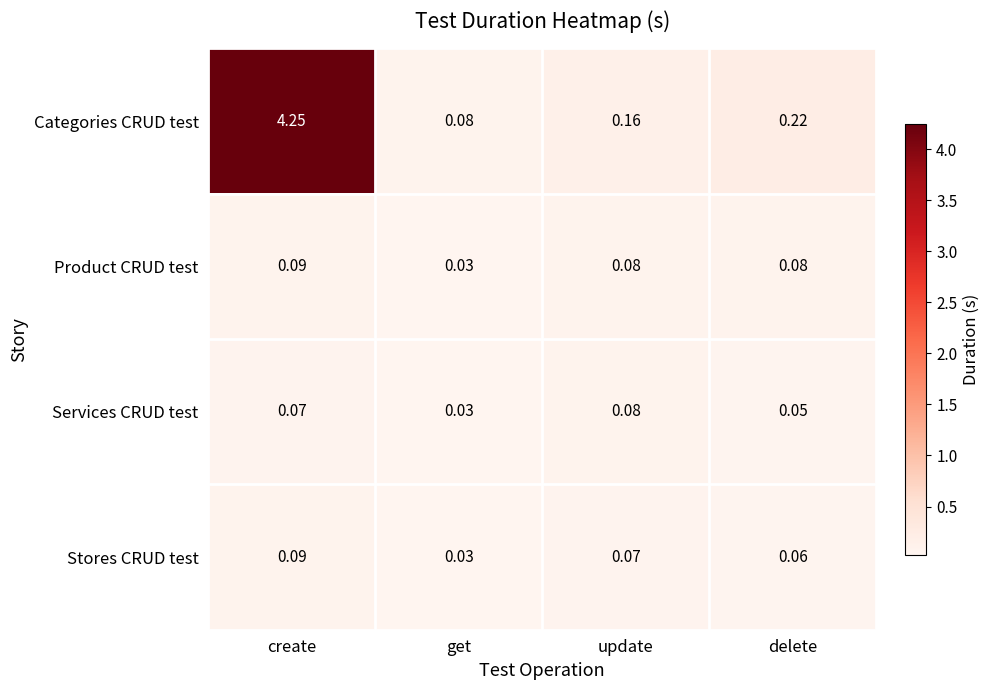

Between create and get, which series saw the biggest shift?

Categories CRUD test